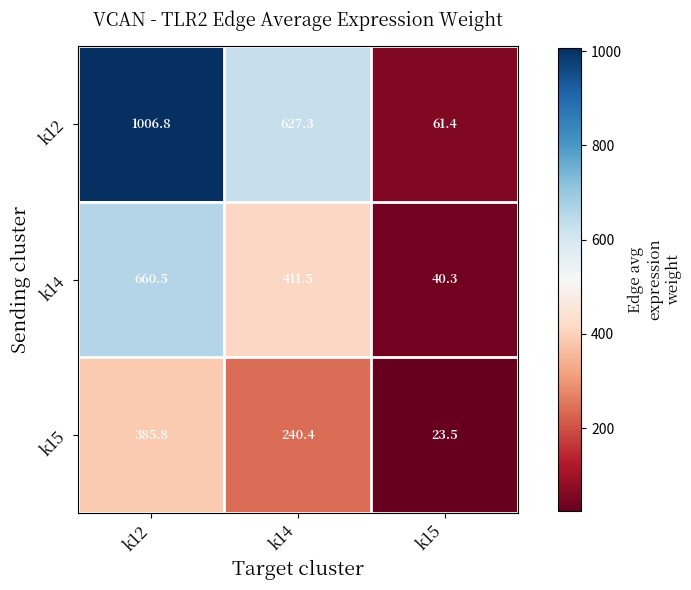

What is the difference between the maximum and second lowest values in the k12 series?

379.5